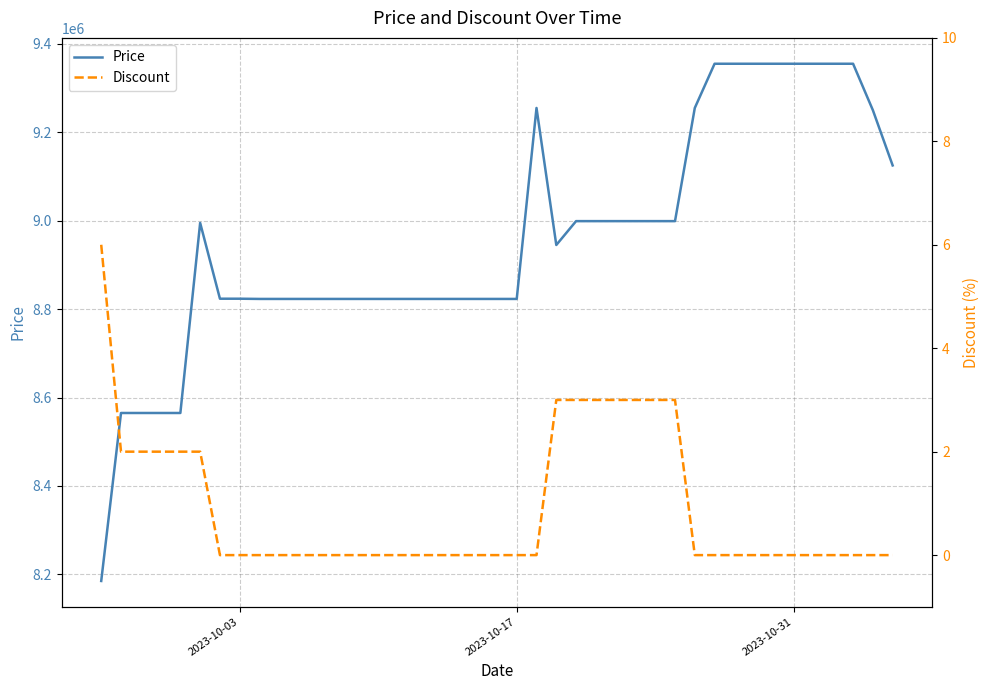

What is the minimum value for Price?

8185000